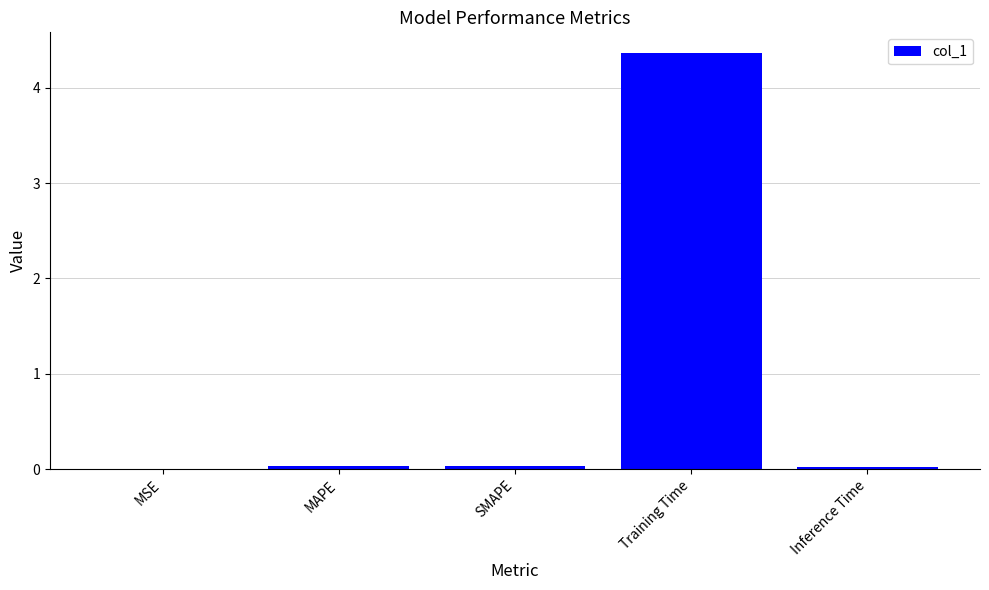

What is the sum of all values?

4.4